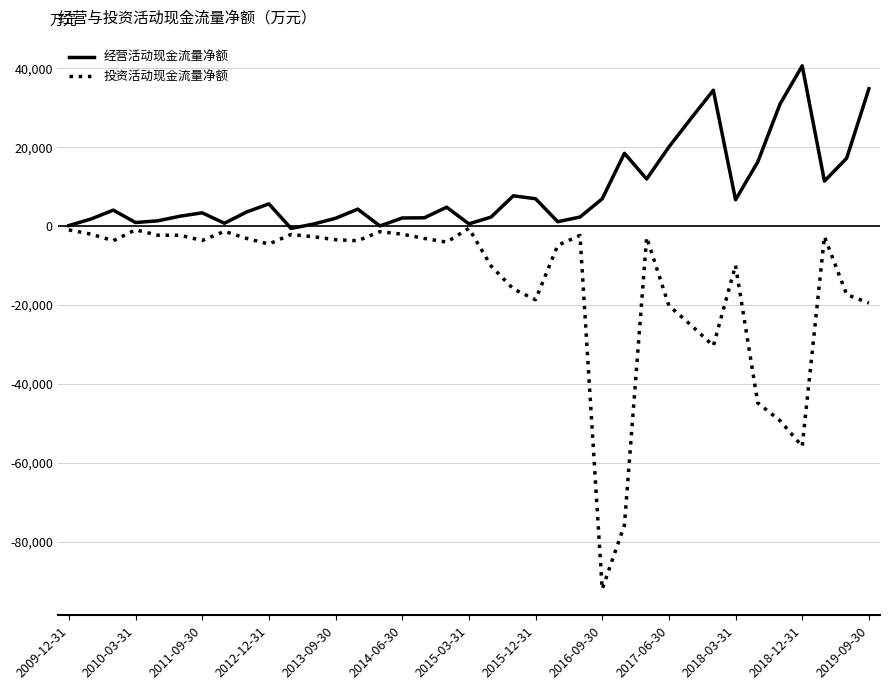

Which series has the widest spread of values?

投资活动现金流量净额